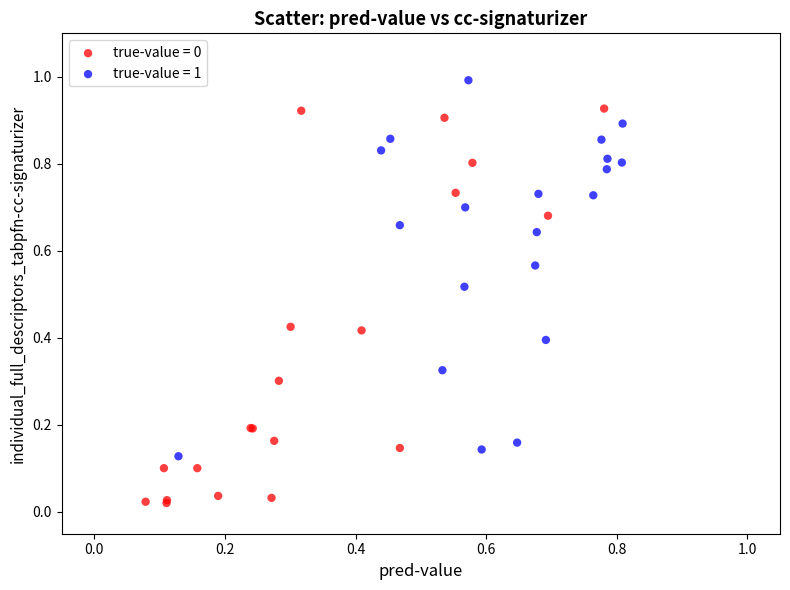

Which series reaches the maximum Y coordinate?

true-value = 1